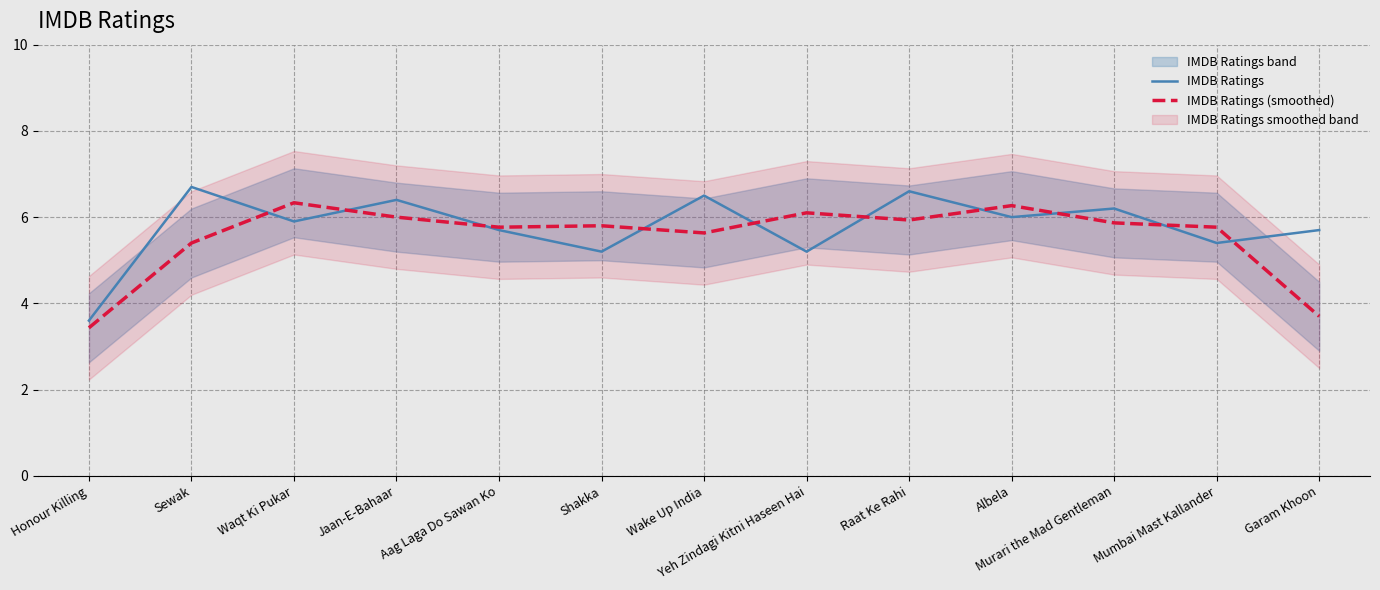

Rank the series by their average value, from lowest to highest.

IMDB Ratings (smoothed), IMDB Ratings